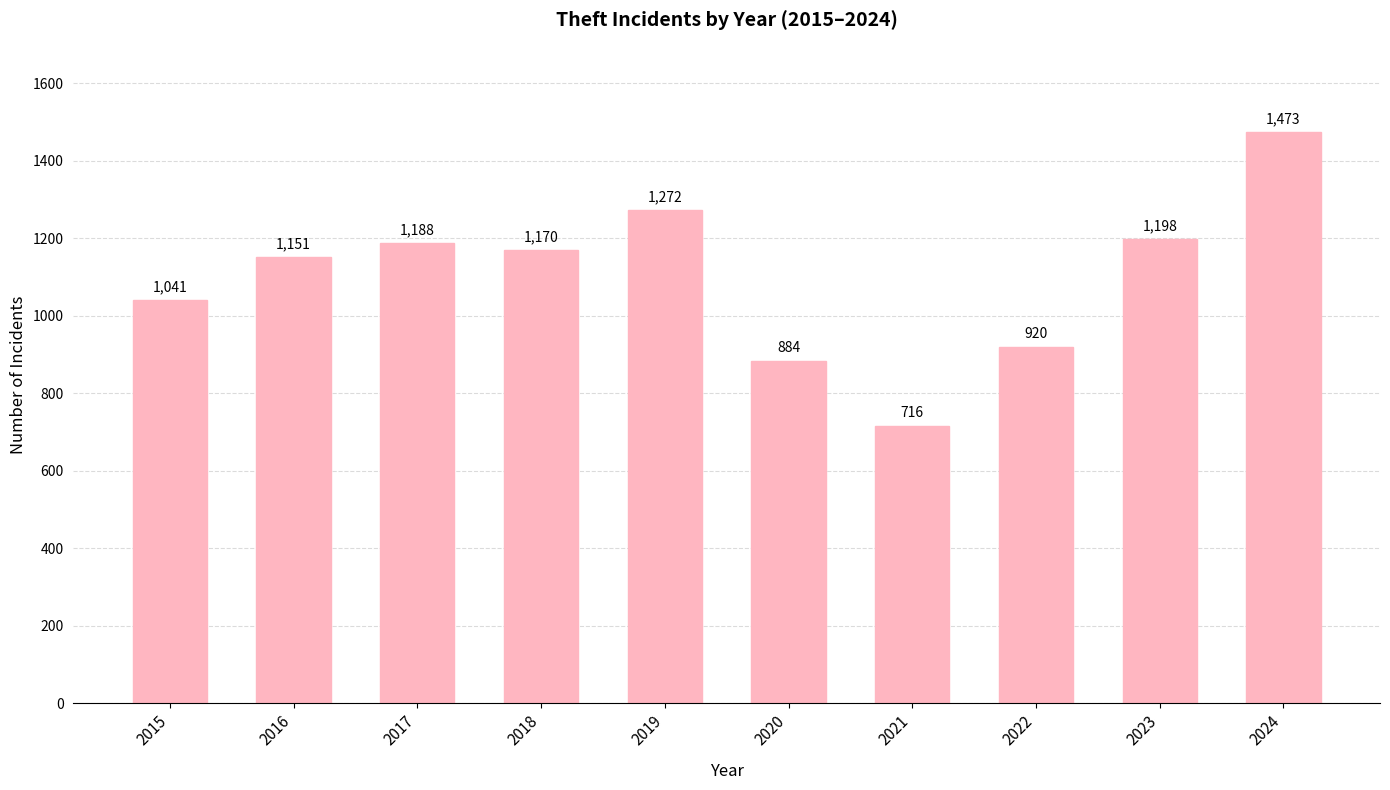

Which has a higher value, 2017 or 2023?

2023